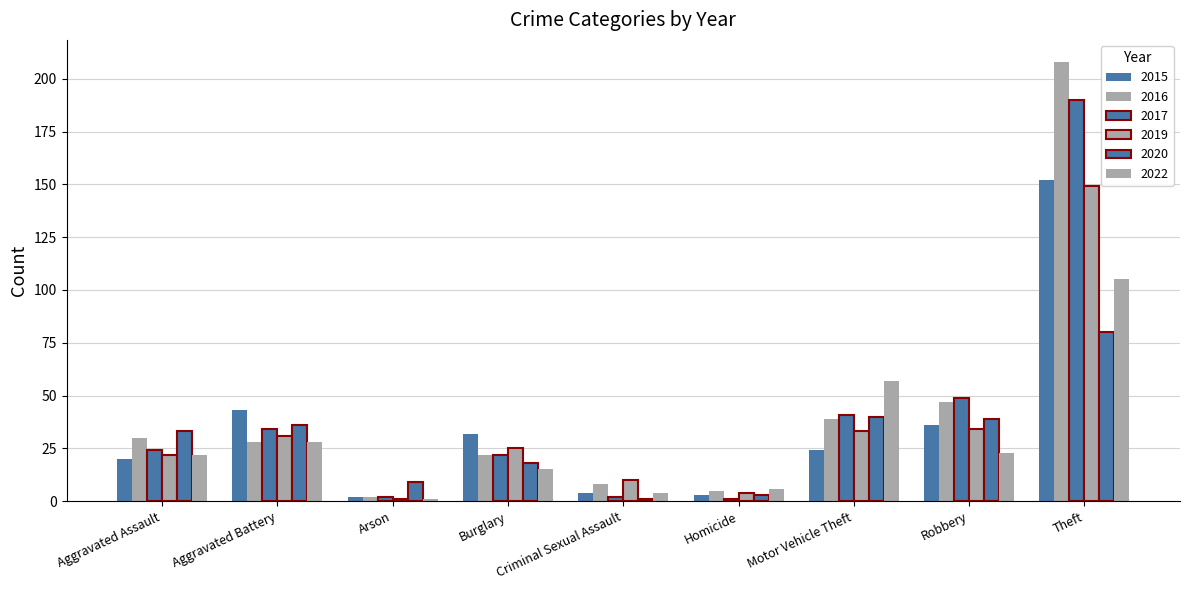

Reading left to right, what are all the values shown in this chart?

2015: 20	43	2	32	4	3	24	36	152	316
2016: 30	28	2	22	8	5	39	47	208	389
2019: 22	31	1	25	10	4	33	34	149	309
2020: 33	36	9	18	1	3	40	39	80	259
2022: 22	28	1	15	4	6	57	23	105	261
2017: 24	34	2	22	2	1	41	49	190	365